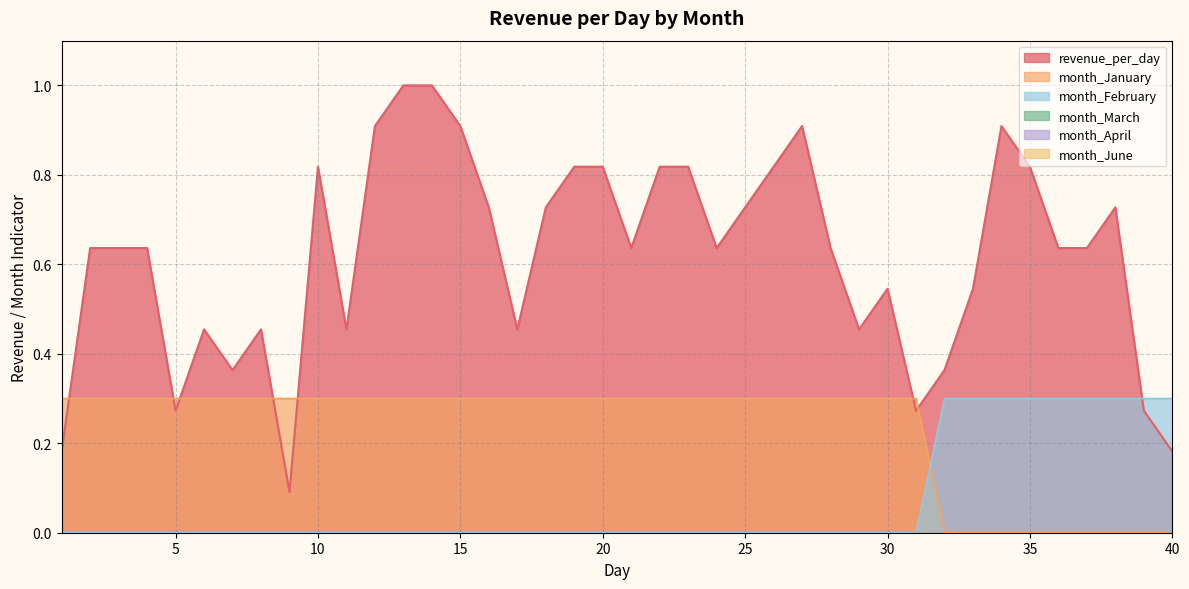

Reading right to left, list all the values displayed in this chart.

revenue_per_day: 0.2	0.3	0.7	0.6	0.6	0.8	0.9	0.5	0.4	0.3	0.5	0.5	0.6	0.9	0.8	0.7	0.6	0.8	0.8	0.6	0.8	0.8	0.7	0.5	0.7	0.9	1.0	1.0	0.9	0.5	0.8	0.1	0.5	0.4	0.5	0.3	0.6	0.6	0.6	0.2
month_January: 0.0	0.0	0.0	0.0	0.0	0.0	0.0	0.0	0.0	0.3	0.3	0.3	0.3	0.3	0.3	0.3	0.3	0.3	0.3	0.3	0.3	0.3	0.3	0.3	0.3	0.3	0.3	0.3	0.3	0.3	0.3	0.3	0.3	0.3	0.3	0.3	0.3	0.3	0.3	0.3
month_February: 0.3	0.3	0.3	0.3	0.3	0.3	0.3	0.3	0.3	0.0	0.0	0.0	0.0	0.0	0.0	0.0	0.0	0.0	0.0	0.0	0.0	0.0	0.0	0.0	0.0	0.0	0.0	0.0	0.0	0.0	0.0	0.0	0.0	0.0	0.0	0.0	0.0	0.0	0.0	0.0